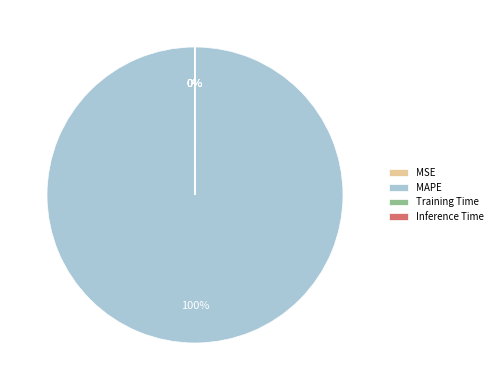

True or false: MAPE accounts for 100% of the total.

True